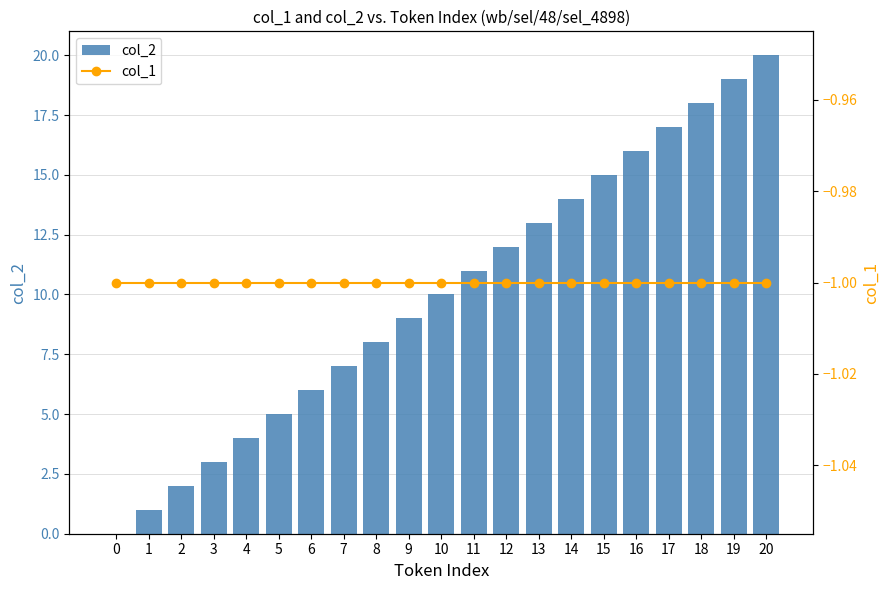

What is the total value across all series at 0?

-1